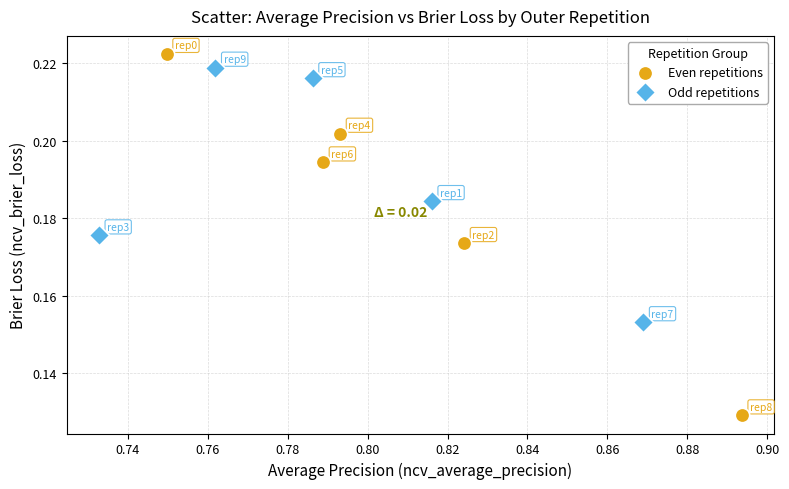

Which series has the largest Y range (max minus min)?

Even repetitions